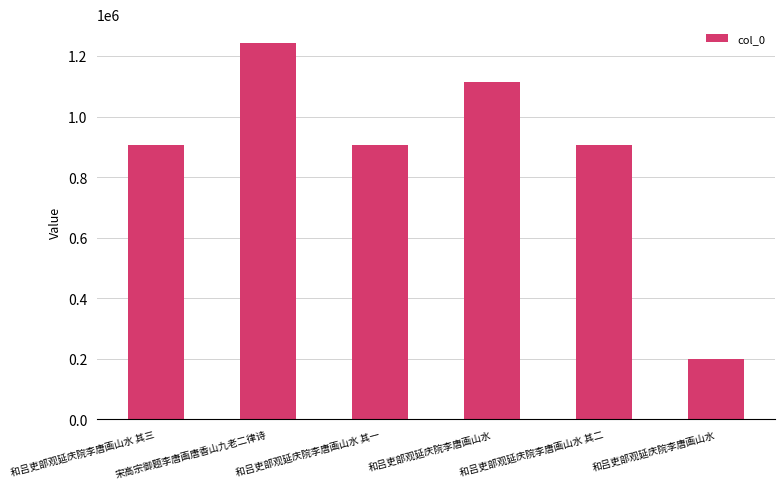

Which label corresponds to the smallest value in the chart?

和吕吏部观延庆院李唐画山水